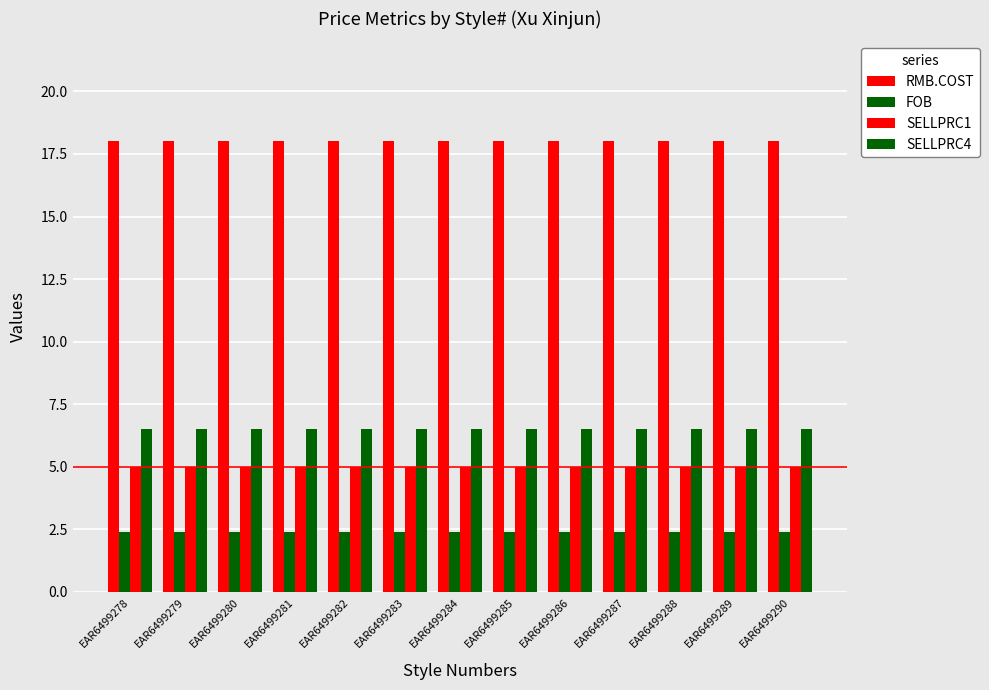

What is the lowest value of the RMB.COST series?

18.0